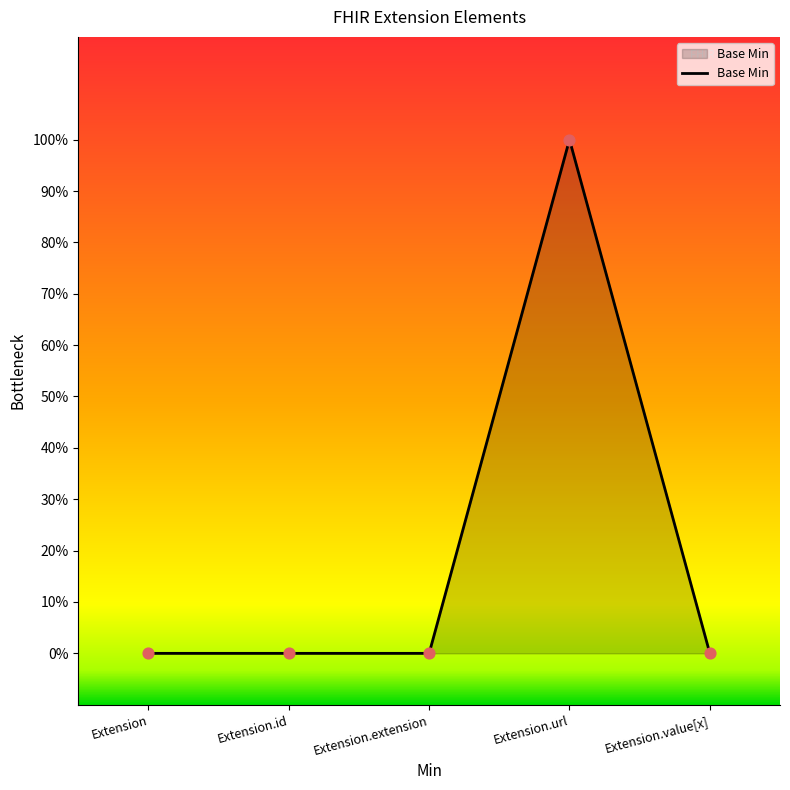

Which has a higher value, Extension or Extension.value[x]?

Extension